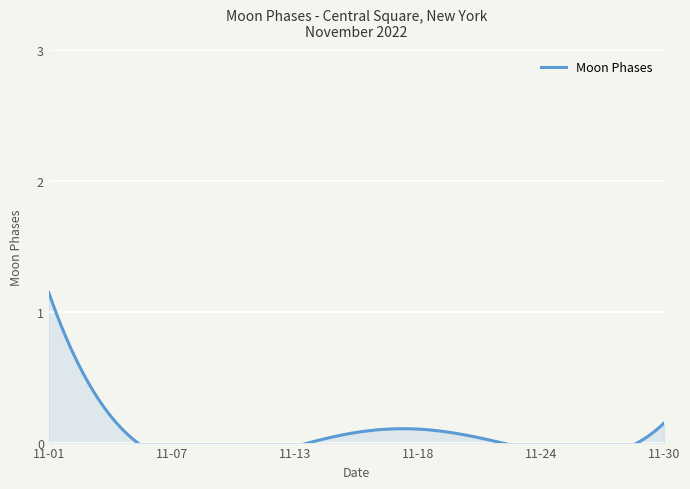

True or false: the data shows 1 at 2022-11-22.

False